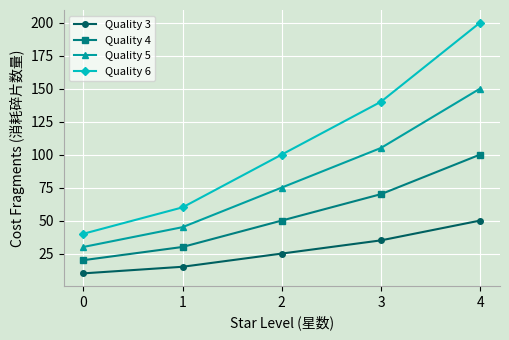

Count the Quality 5 values in the range 45 to 105.

3